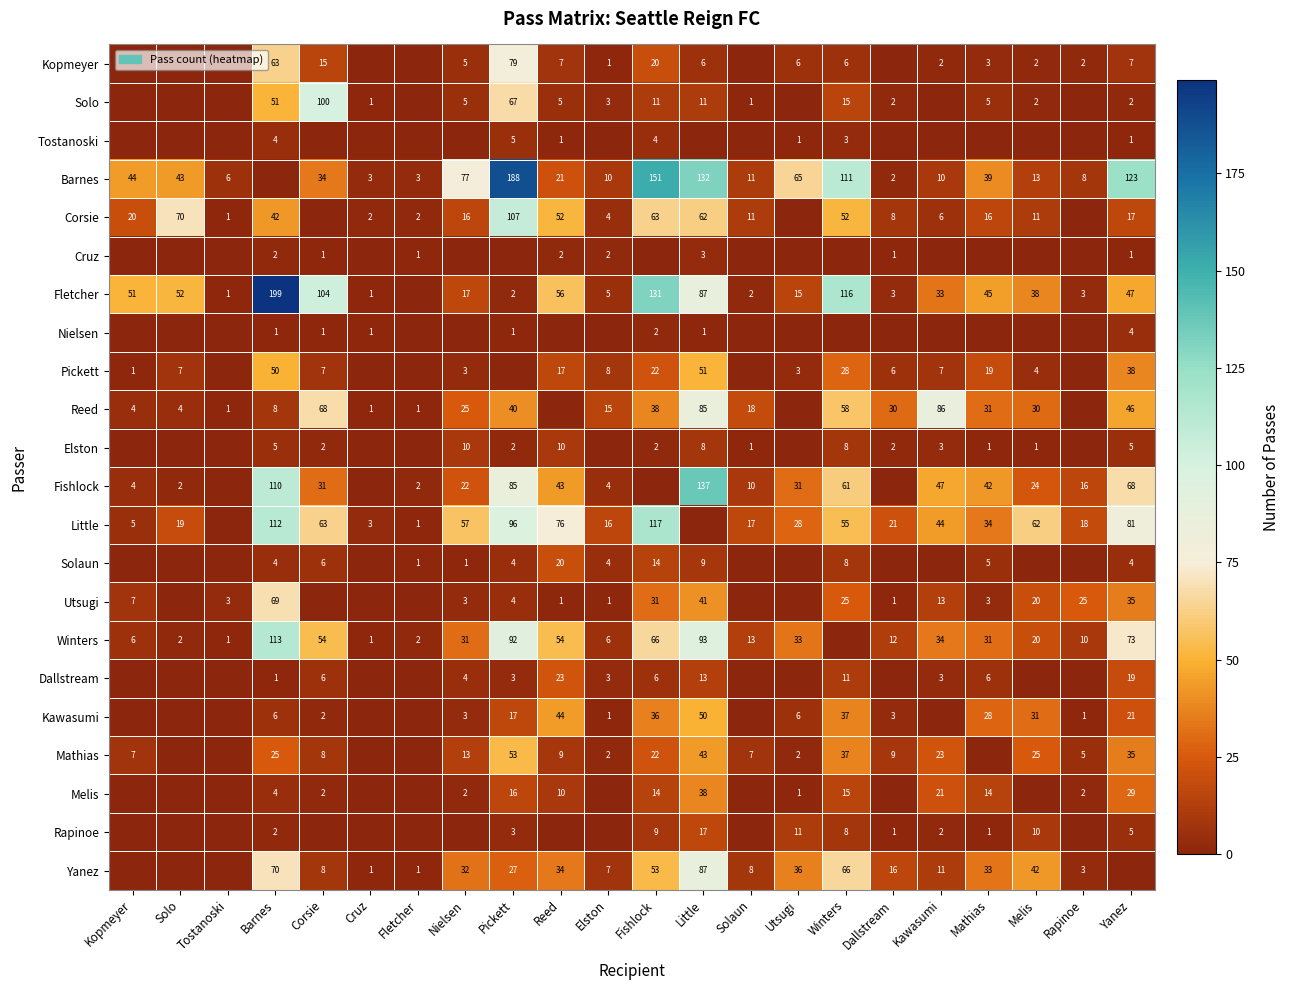

Is the value of Reed at Corsie greater than the value of Fletcher at Nielsen?

Yes